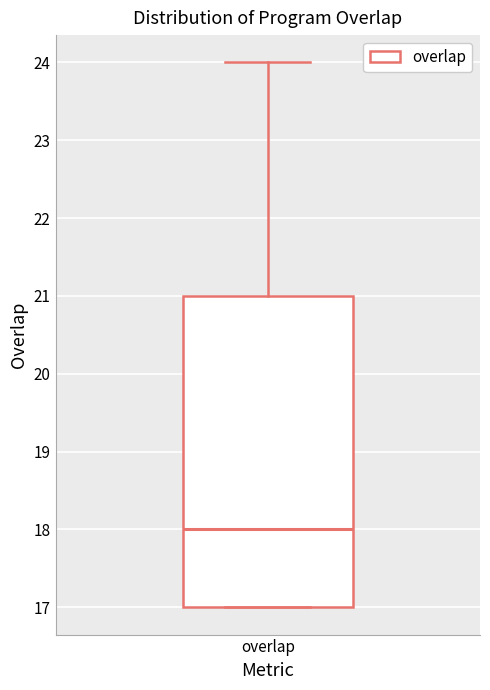

Transcribe this box plot: give where the median line is, the range the box spans, and where the two whiskers end, as read against the y-axis. The values are not printed on the chart, so give them approximately, as read against the axis.

median 18, box 17 to 21, whiskers 17 to 24